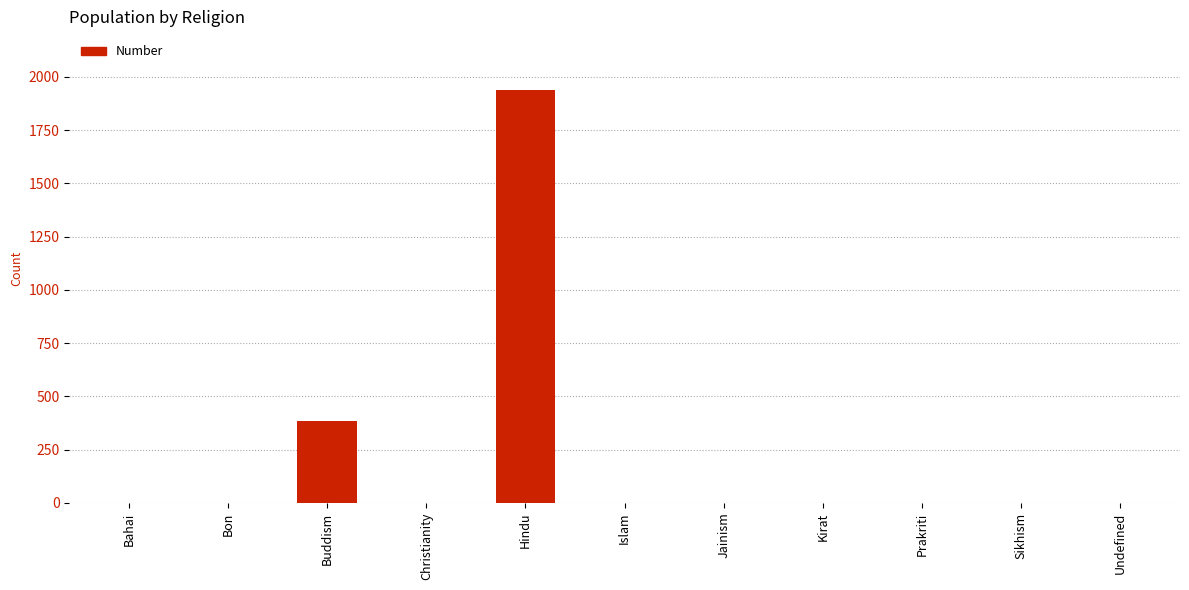

Which label corresponds to the largest value in the chart?

Hindu